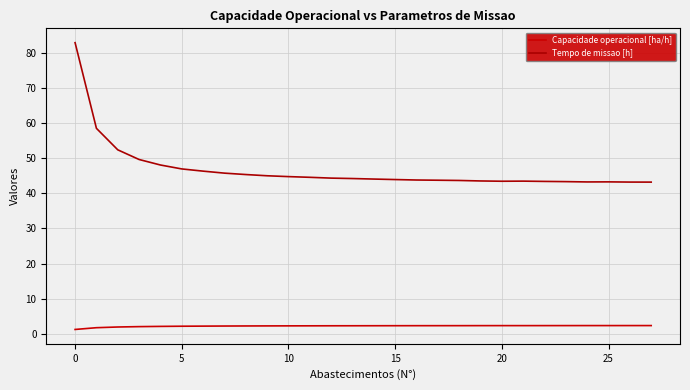

Is this an area chart (filled region under the line)?

No